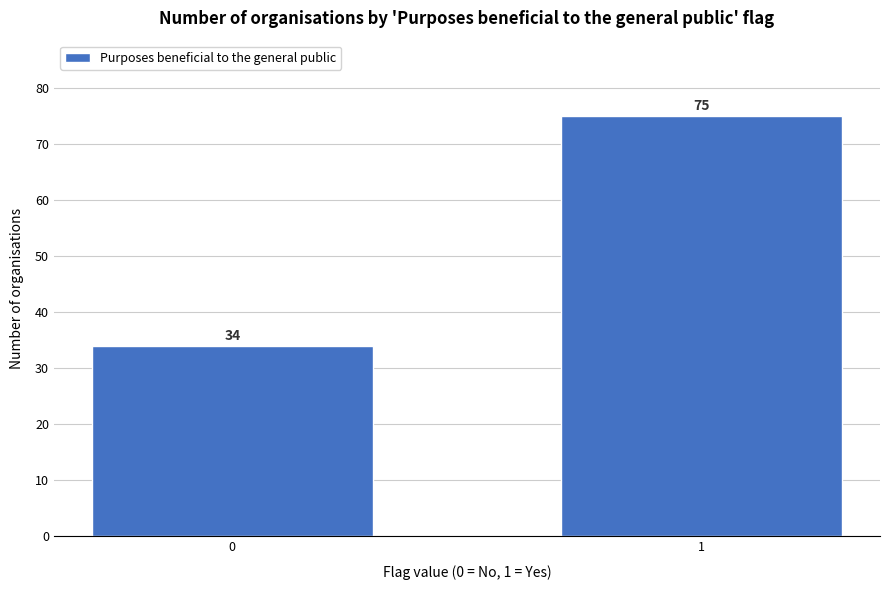

Reading left to right, list all the values displayed in this chart.

34	75